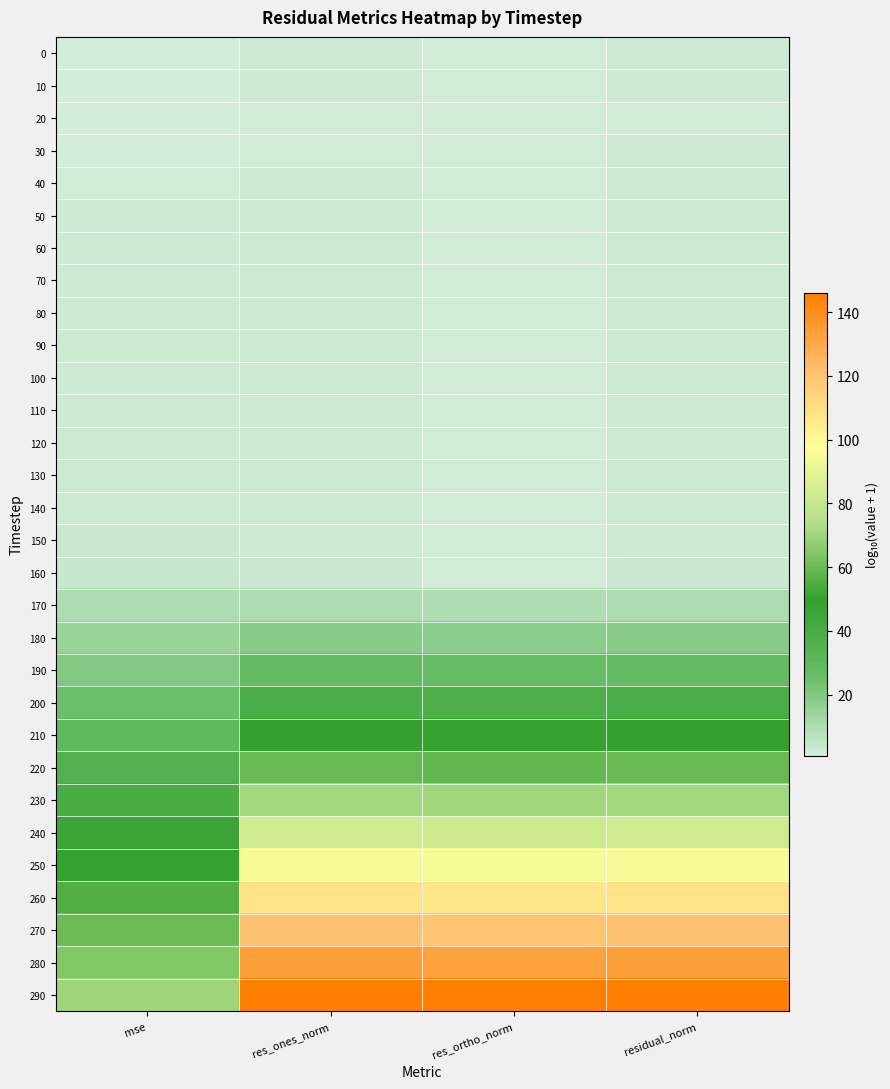

Which series changed the most between mse and res_ortho_norm?

290